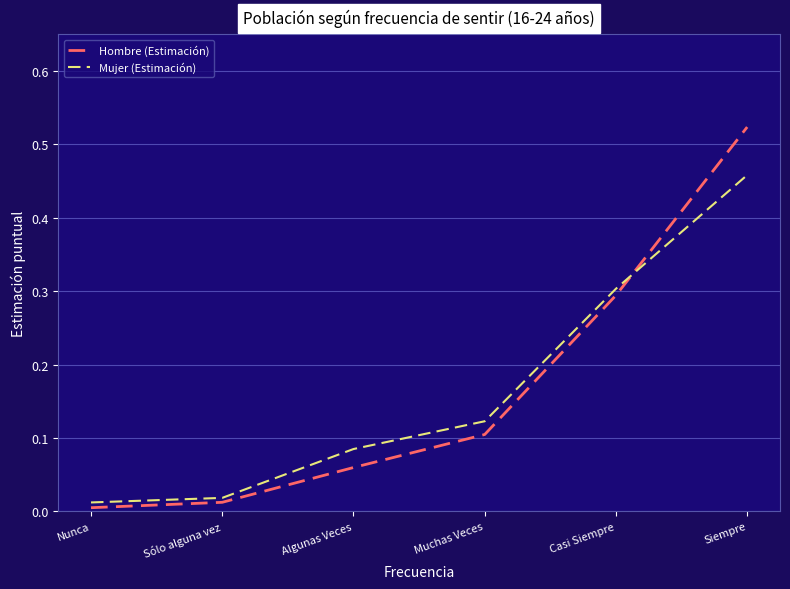

What is the difference between the maximum and minimum values in the Mujer (Estimación) series?

0.4